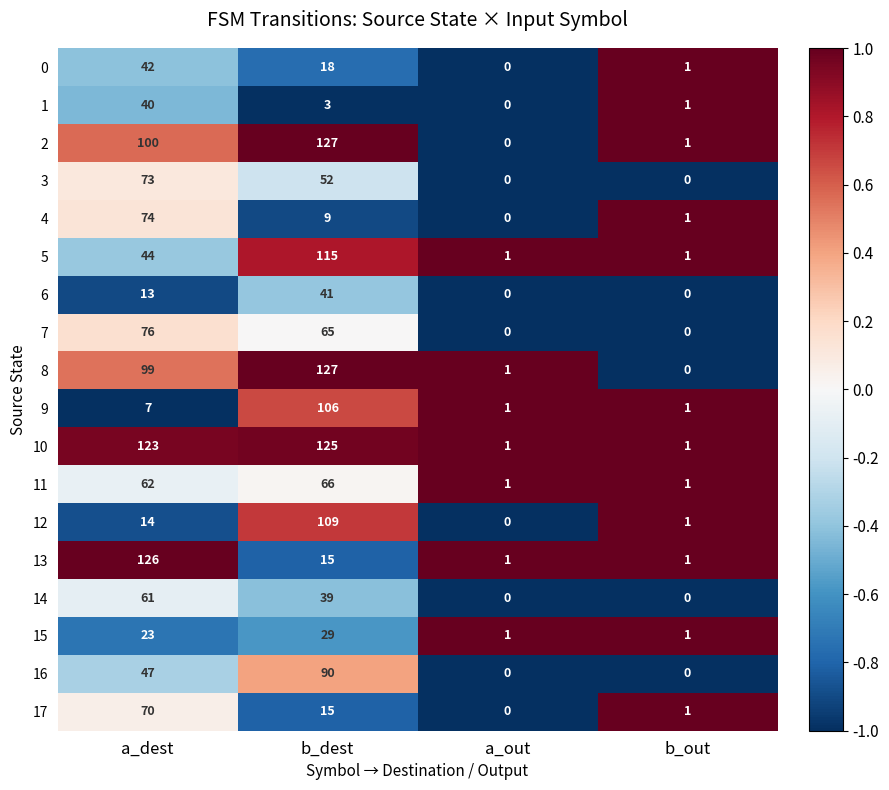

What is the difference between the second highest and minimum values in the 7 series?

65